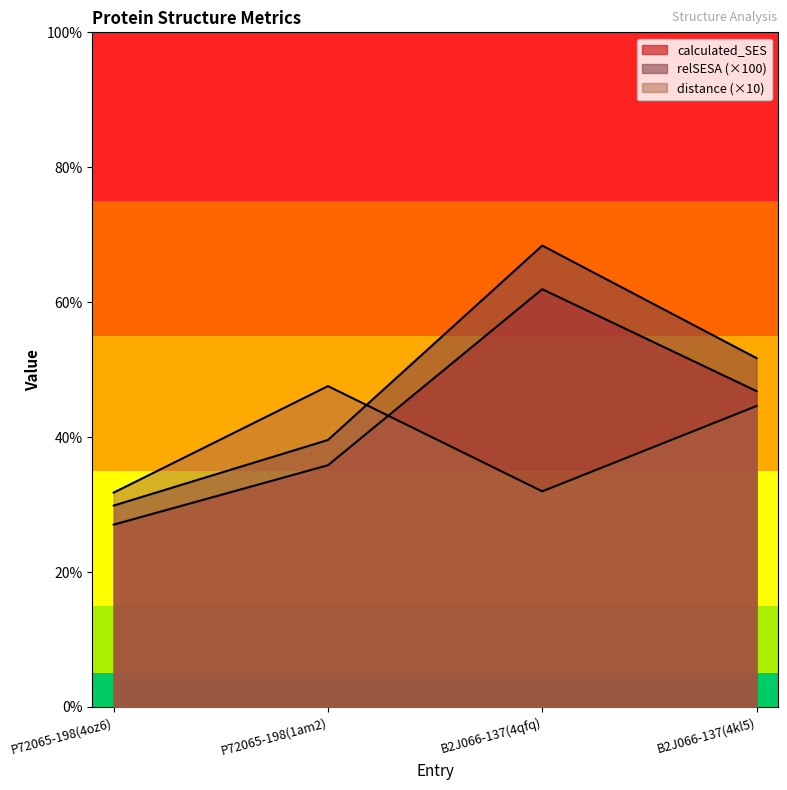

The calculated_SES series shows 35.8 at P72065-198(1am2). True or false?

True